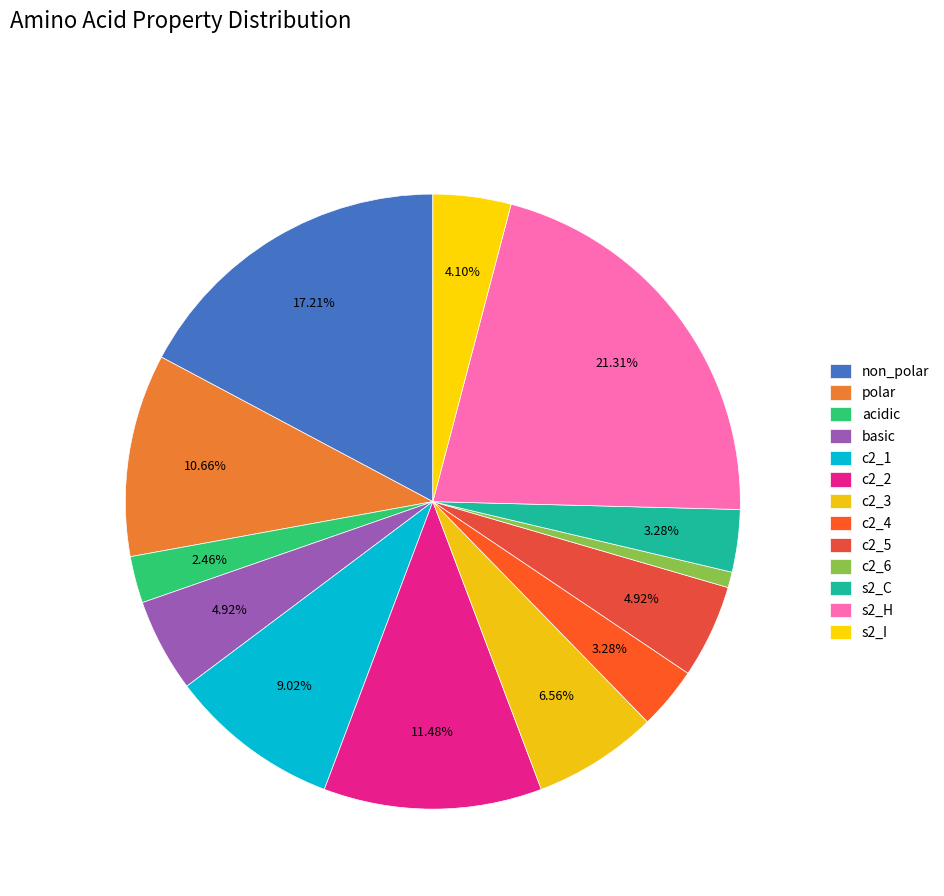

Which category has the smallest portion of the pie?

c2_6